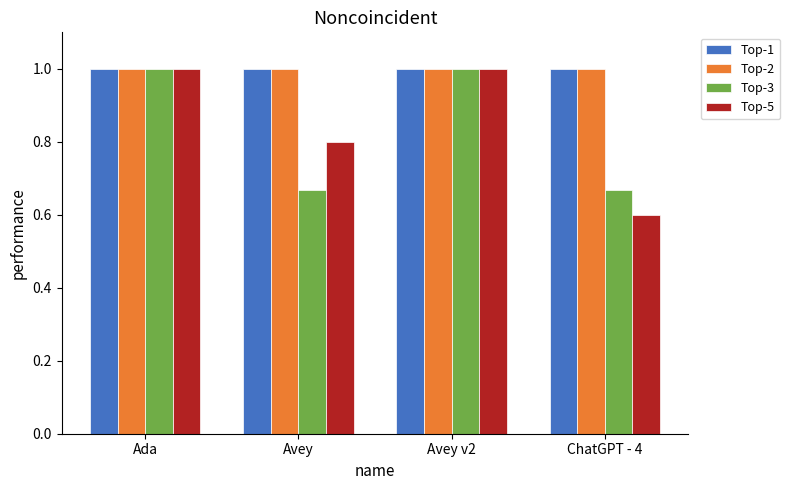

What is the sum of the Top-1 values at Ada and ChatGPT - 4?

2.0